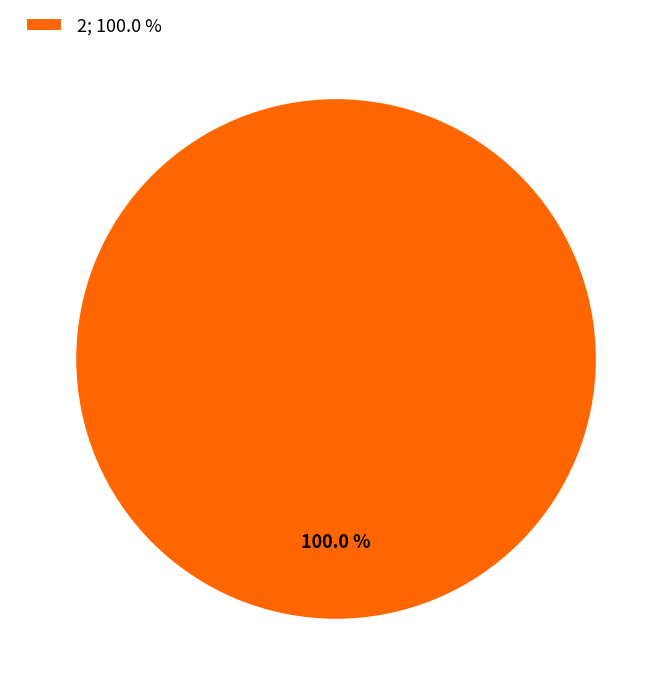

How many slices are in this pie chart?

1